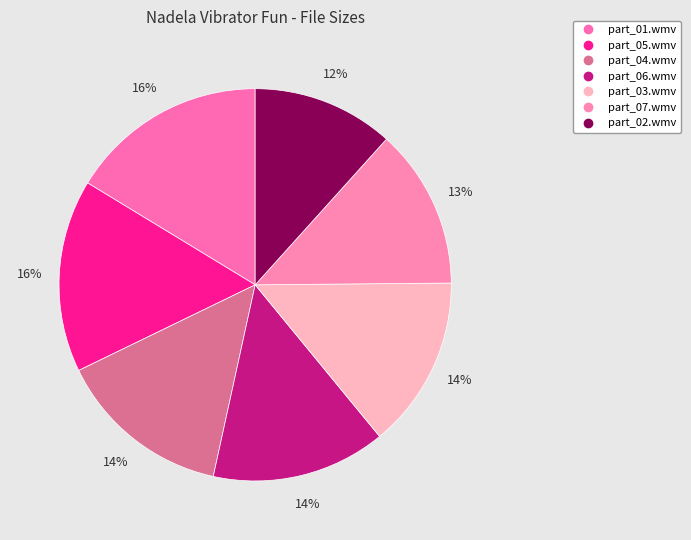

To the nearest percent, what is the difference between the part_06.wmv and part_05.wmv slice percentages?

2%